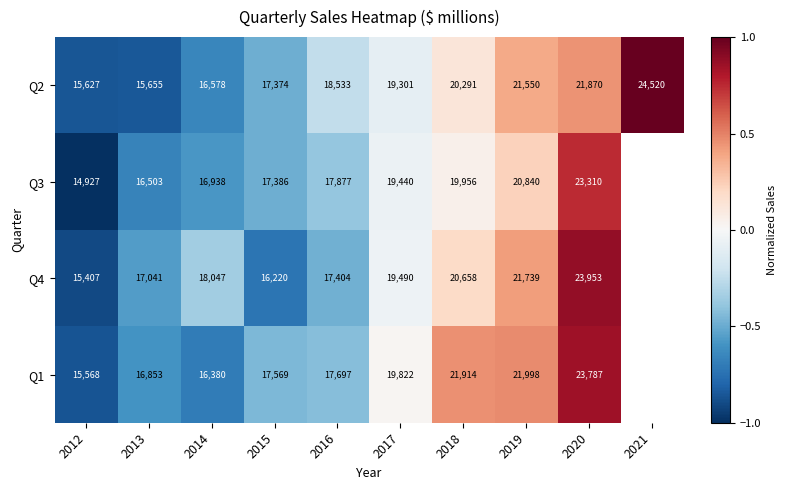

Is the value of Q2 at 2012 greater than the value of Q3 at 2020?

No